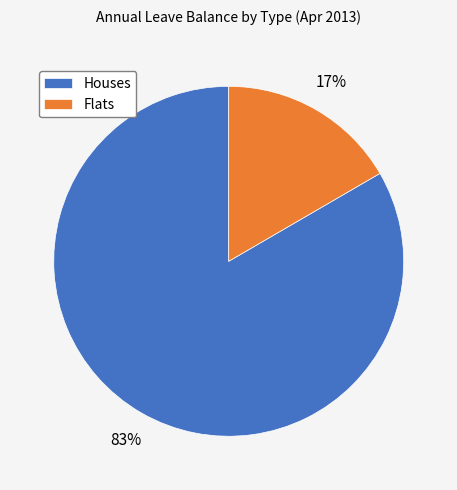

The Houses slice represents 97% of the pie. True or false?

False